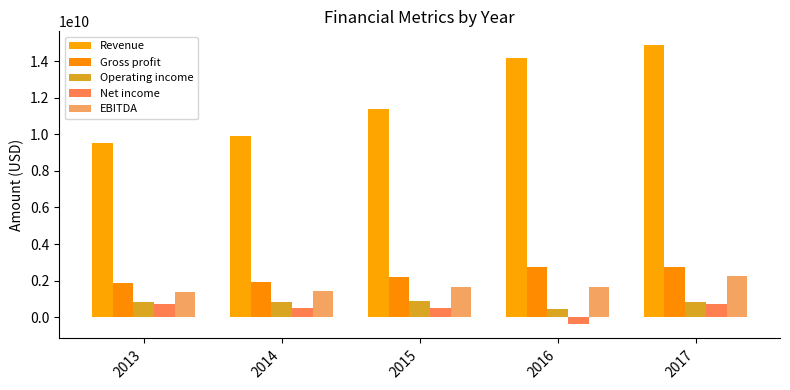

Which series changed the most between 2013 and 2017?

Revenue